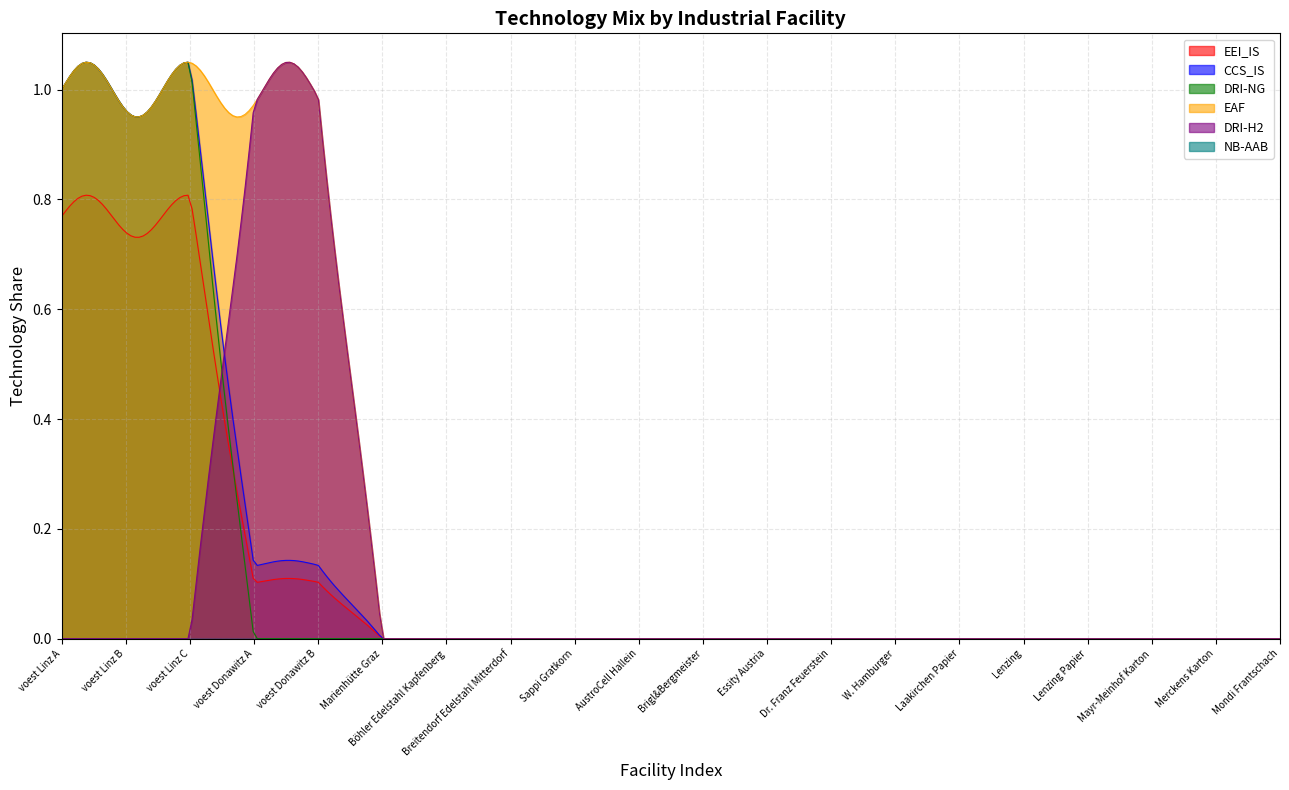

Count the number of data series in this chart.

6